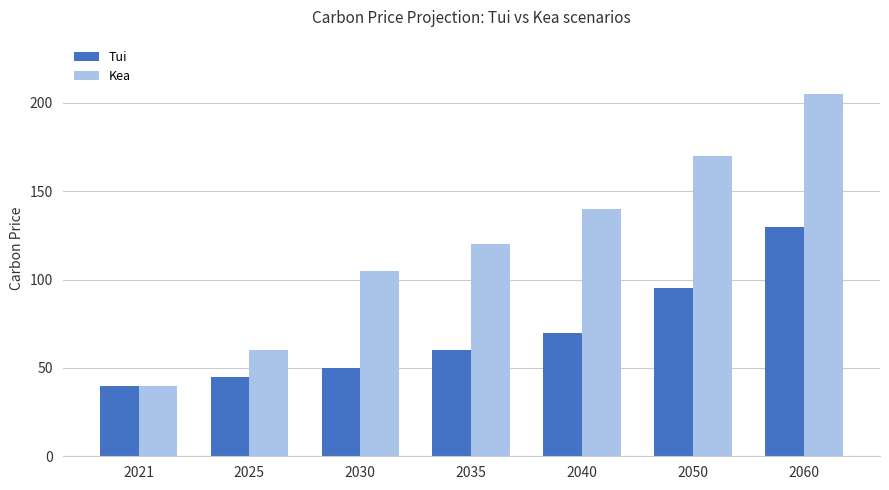

At which label is Tui closest to 85?

2050